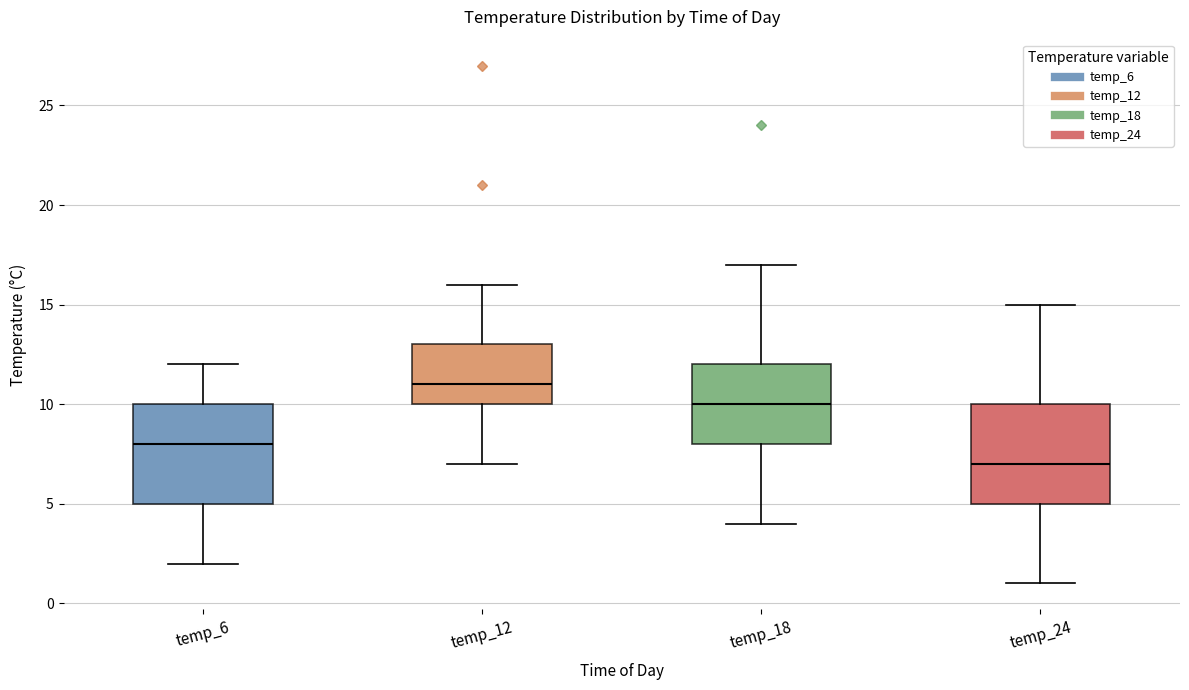

Which box has the lowest median line?

temp_24